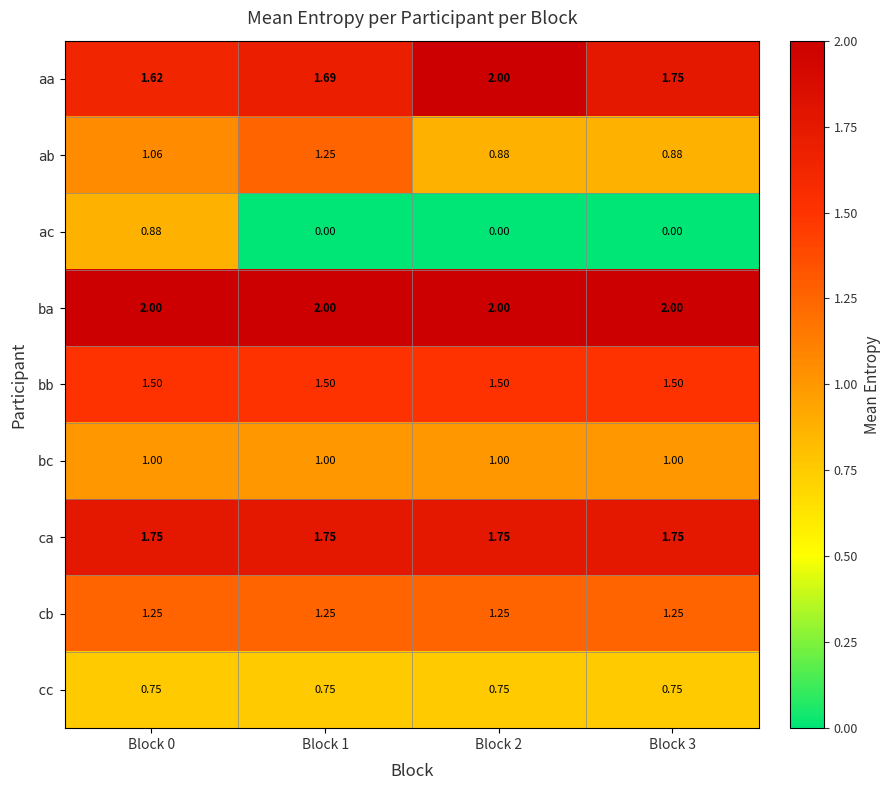

Which series has the largest total across all categories?

ba